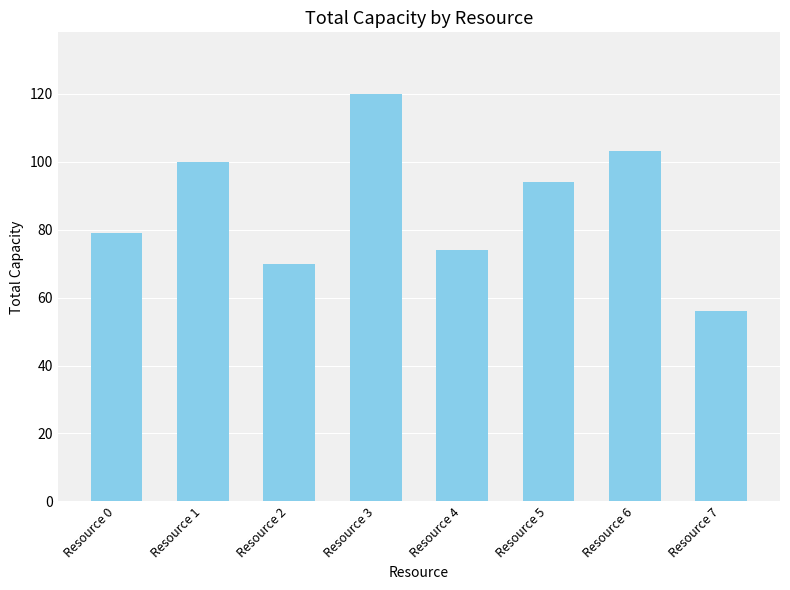

What is the value of the 4th bar from the left?

120